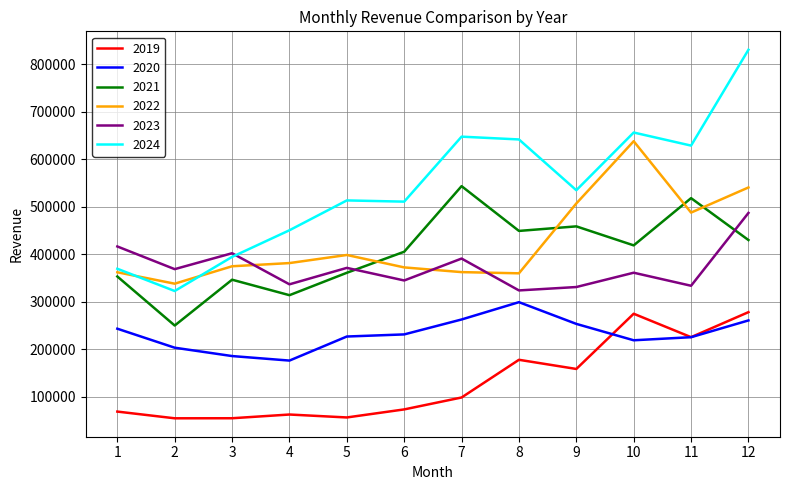

The 2019 series shows 44703.2 at 6. True or false?

False